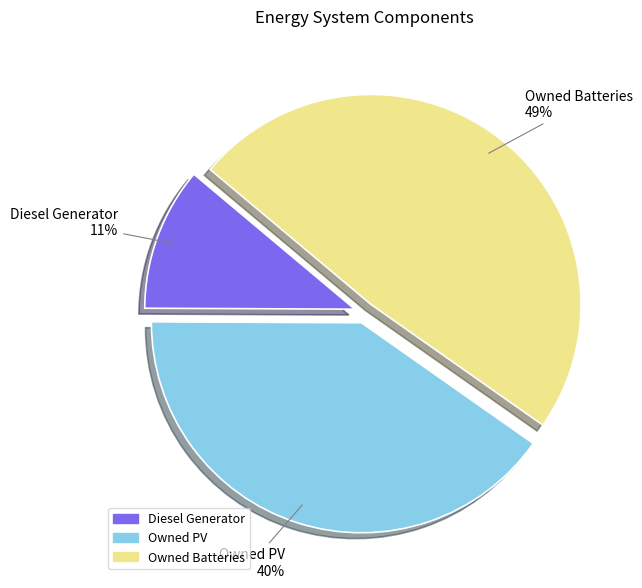

Approximately how many times larger is the value at Diesel Generator compared to Owned PV?

0.3